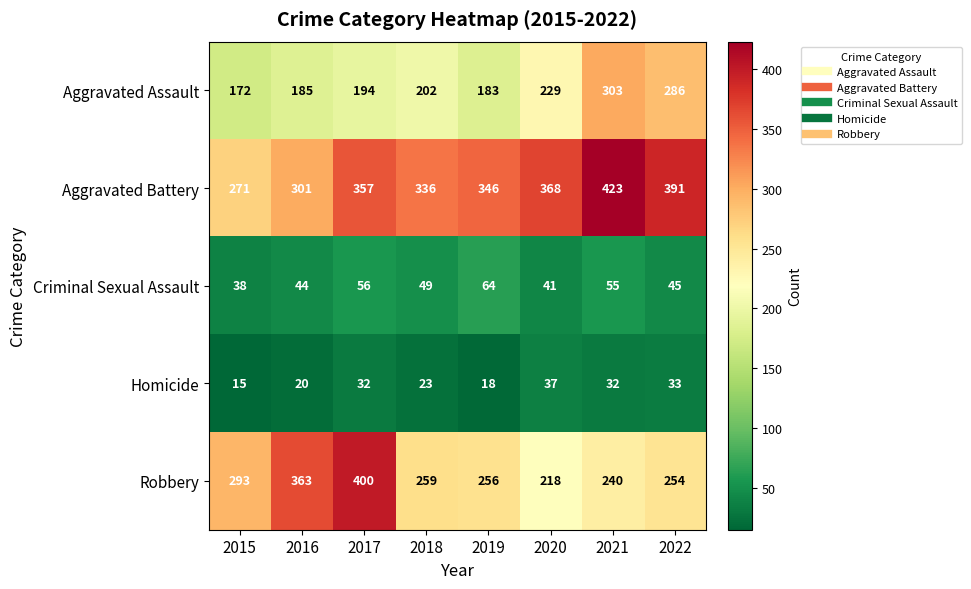

What is the difference between the maximum and minimum values in the Homicide series?

22